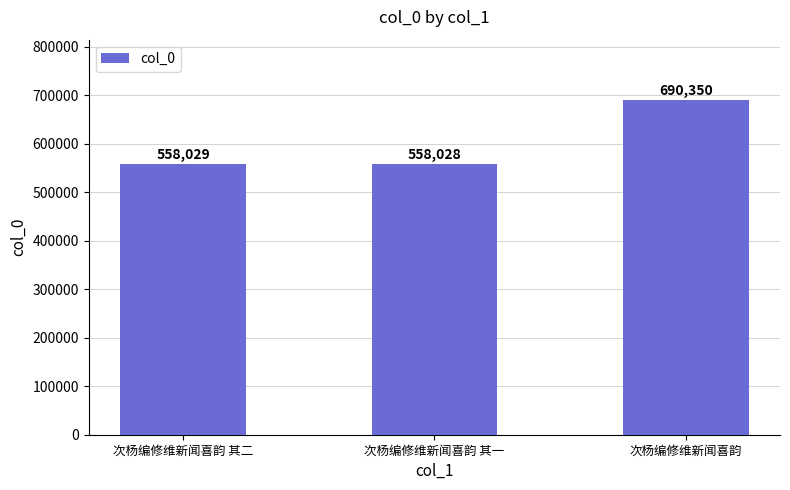

Where is the data nearest to the value 624189?

次杨编修维新闻喜韵 其二